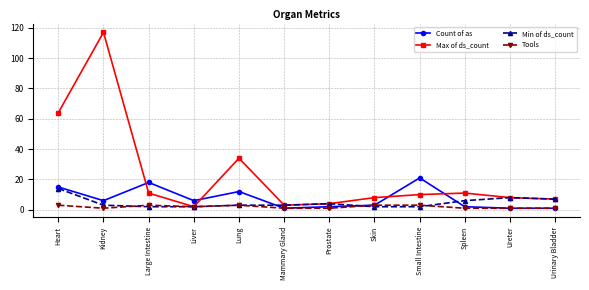

Is it true that Count of as equals 6 at Liver?

True